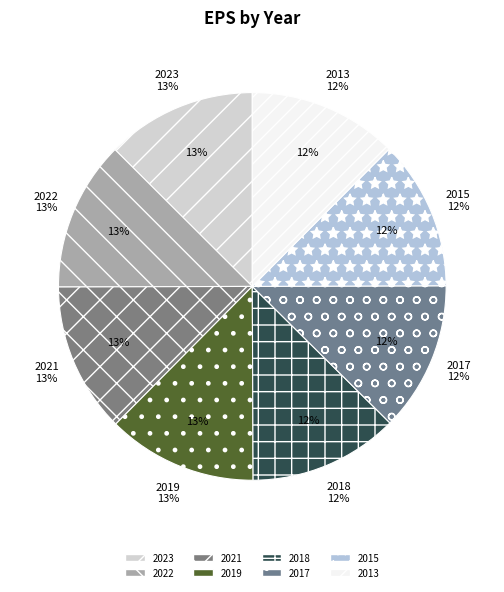

Do 2022 and 2019 together represent more than half of the pie?

No